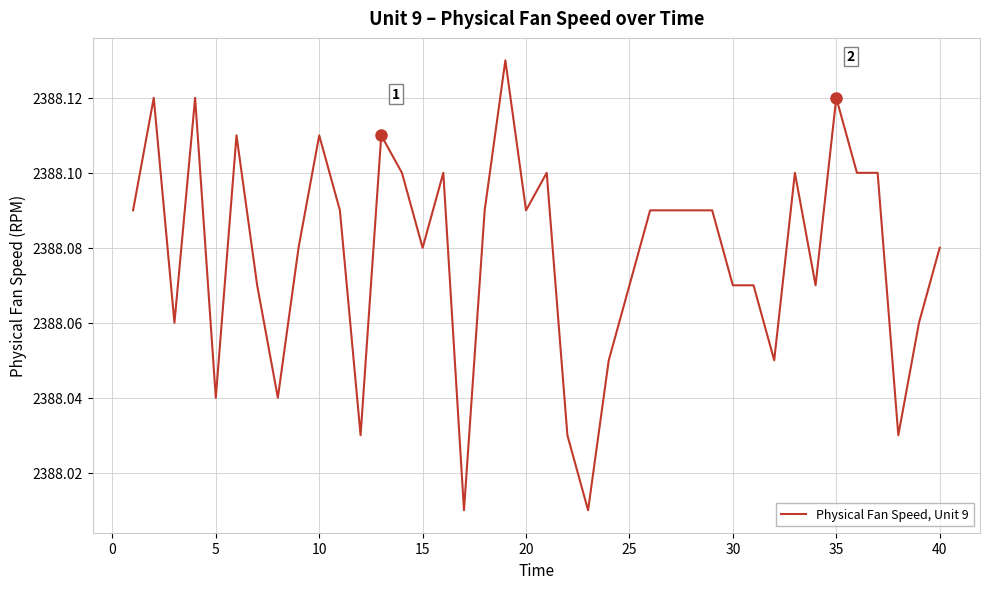

What is the sum of all values?

95523.1